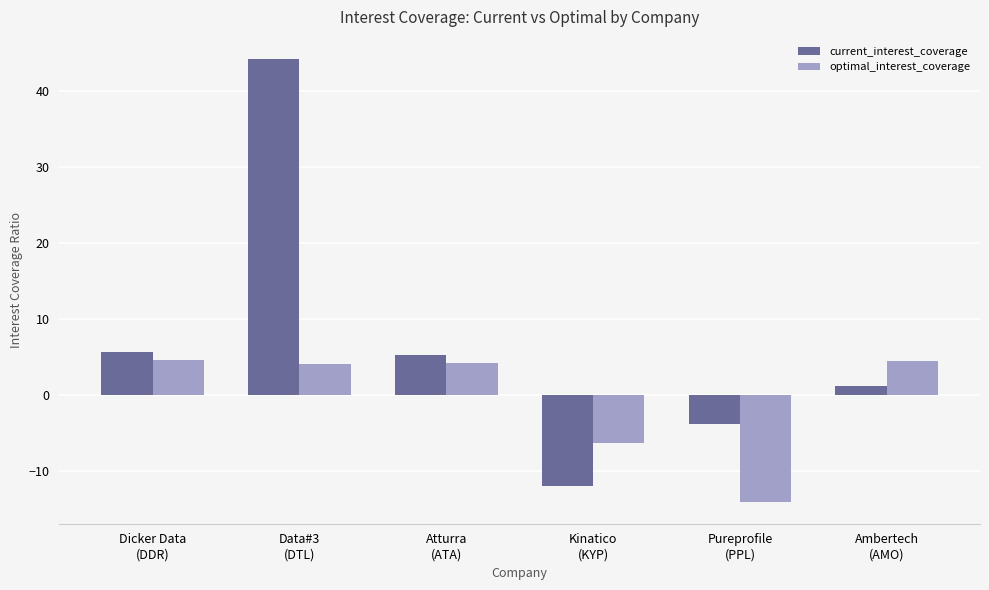

What is the approximate value of current_interest_coverage at Dicker Data
(DDR)?

5.6